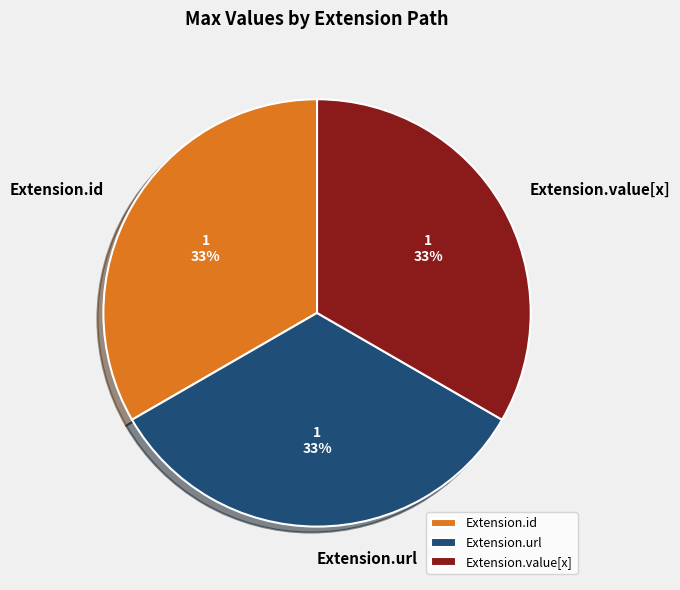

Is it true that Extension.id is 33% of the pie?

True